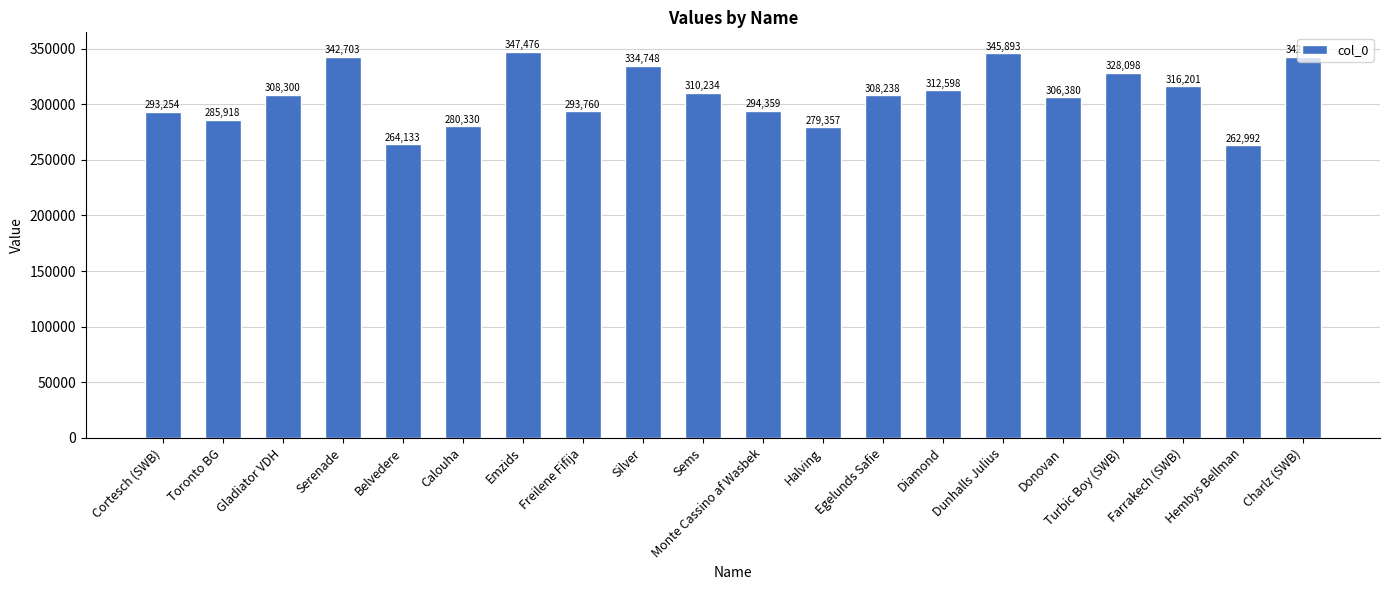

Rank the categories by value from highest to lowest.

Emzids, Dunhalls Julius, Charlz (SWB), Serenade, Silver, Turbic Boy (SWB), Farrakech (SWB), Diamond, Sems, Gladiator VDH, Egelunds Safie, Donovan, Monte Cassino af Wasbek, Freilene Fifija, Cortesch (SWB), Toronto BG, Calouha, Halving, Belvedere, Hembys Bellman